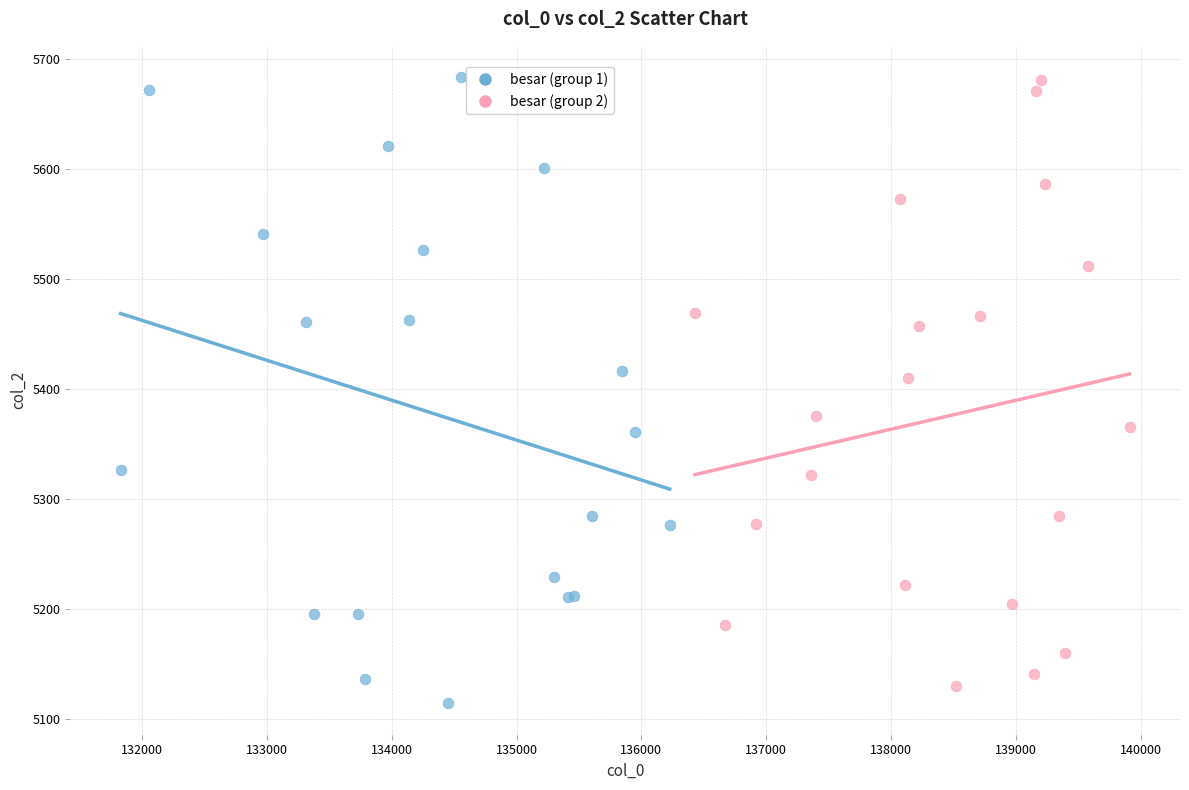

Which series has the widest spread of Y values?

besar (group 1)